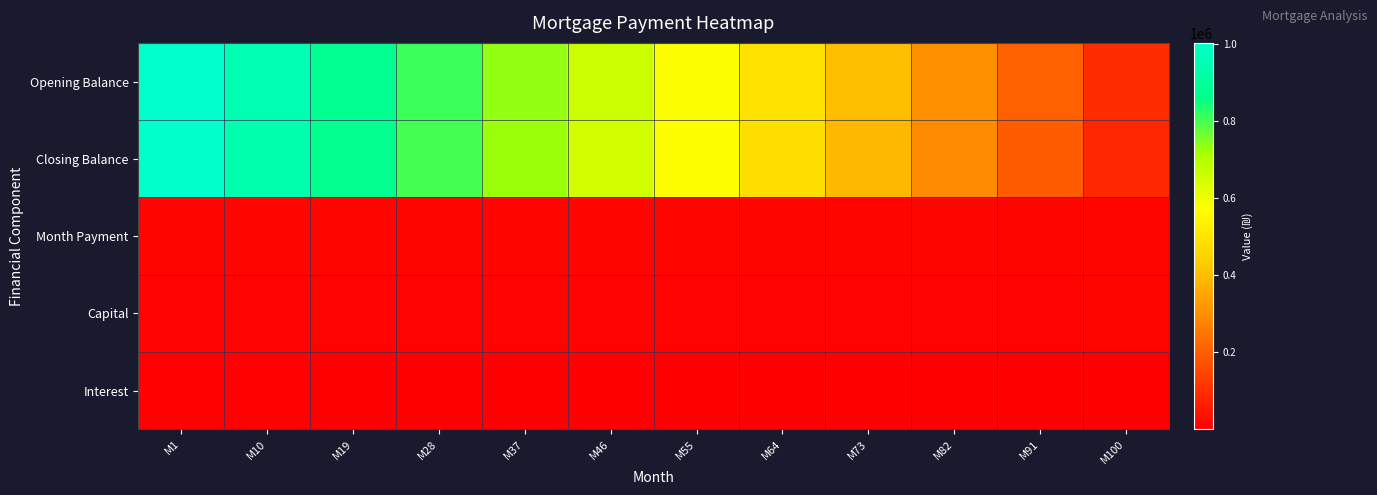

At M55, list the series in order from smallest to largest.

Interest, Capital, Month Payment, Closing Balance, Opening Balance